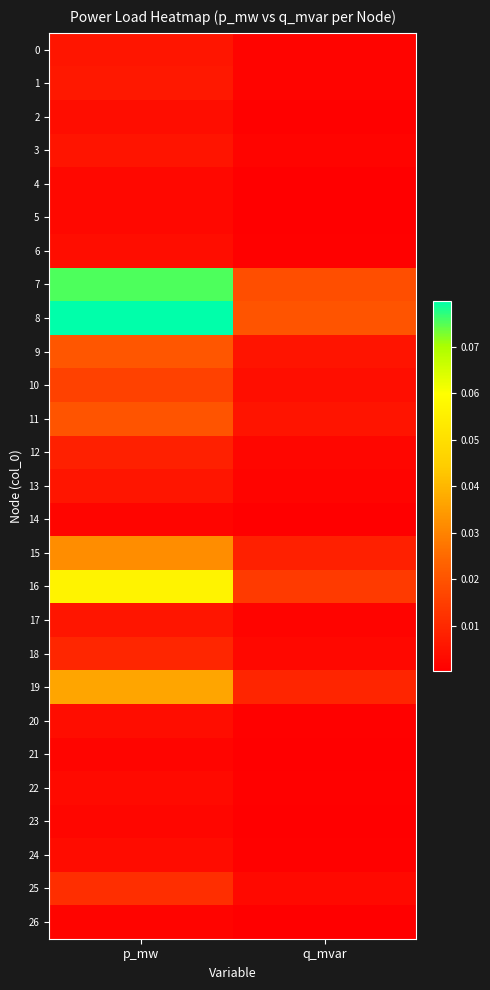

Which category has the lowest value across all series?

q_mvar